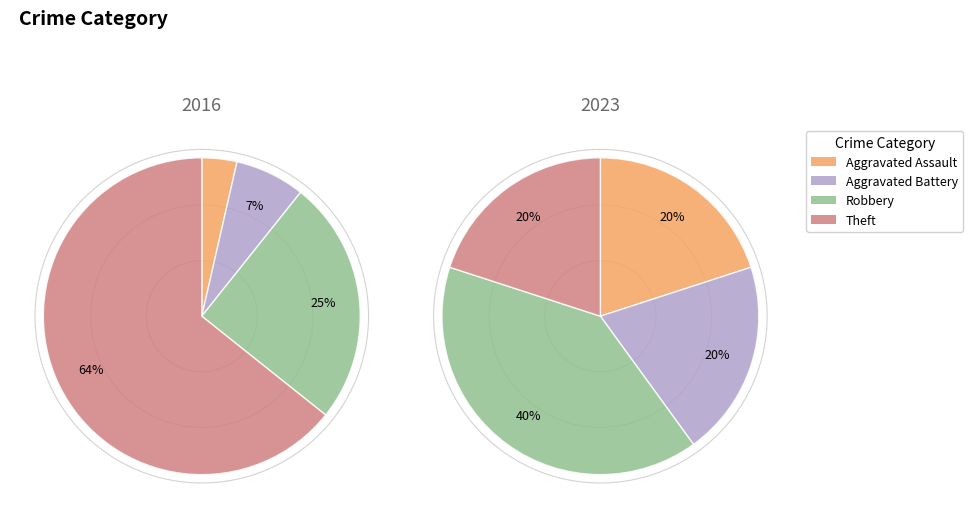

Which series has the largest range (max minus min)?

values_2016